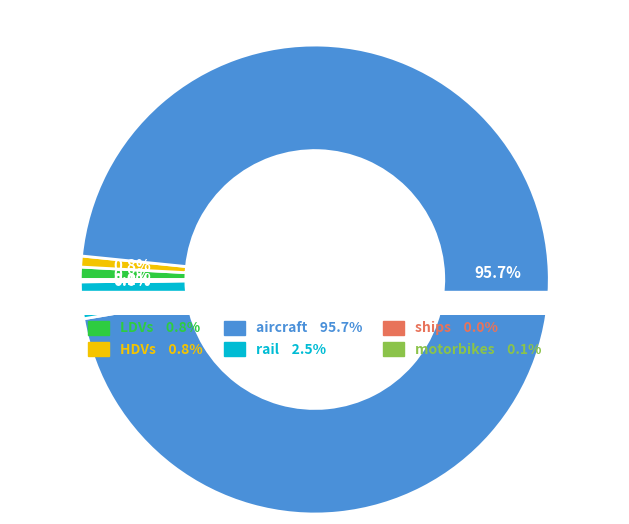

What portion of the pie excludes motorbikes?

99.9%